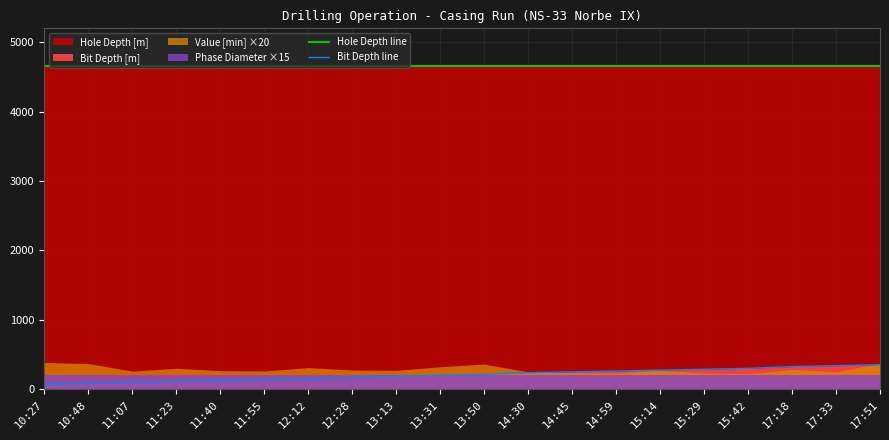

What is the average value of the Hole Depth line series?

4655.0